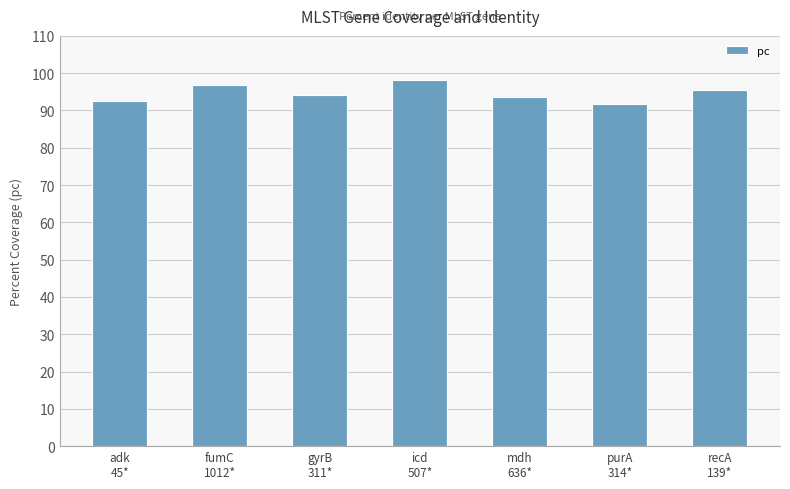

What is the value of the 6th bar from the left?

91.6